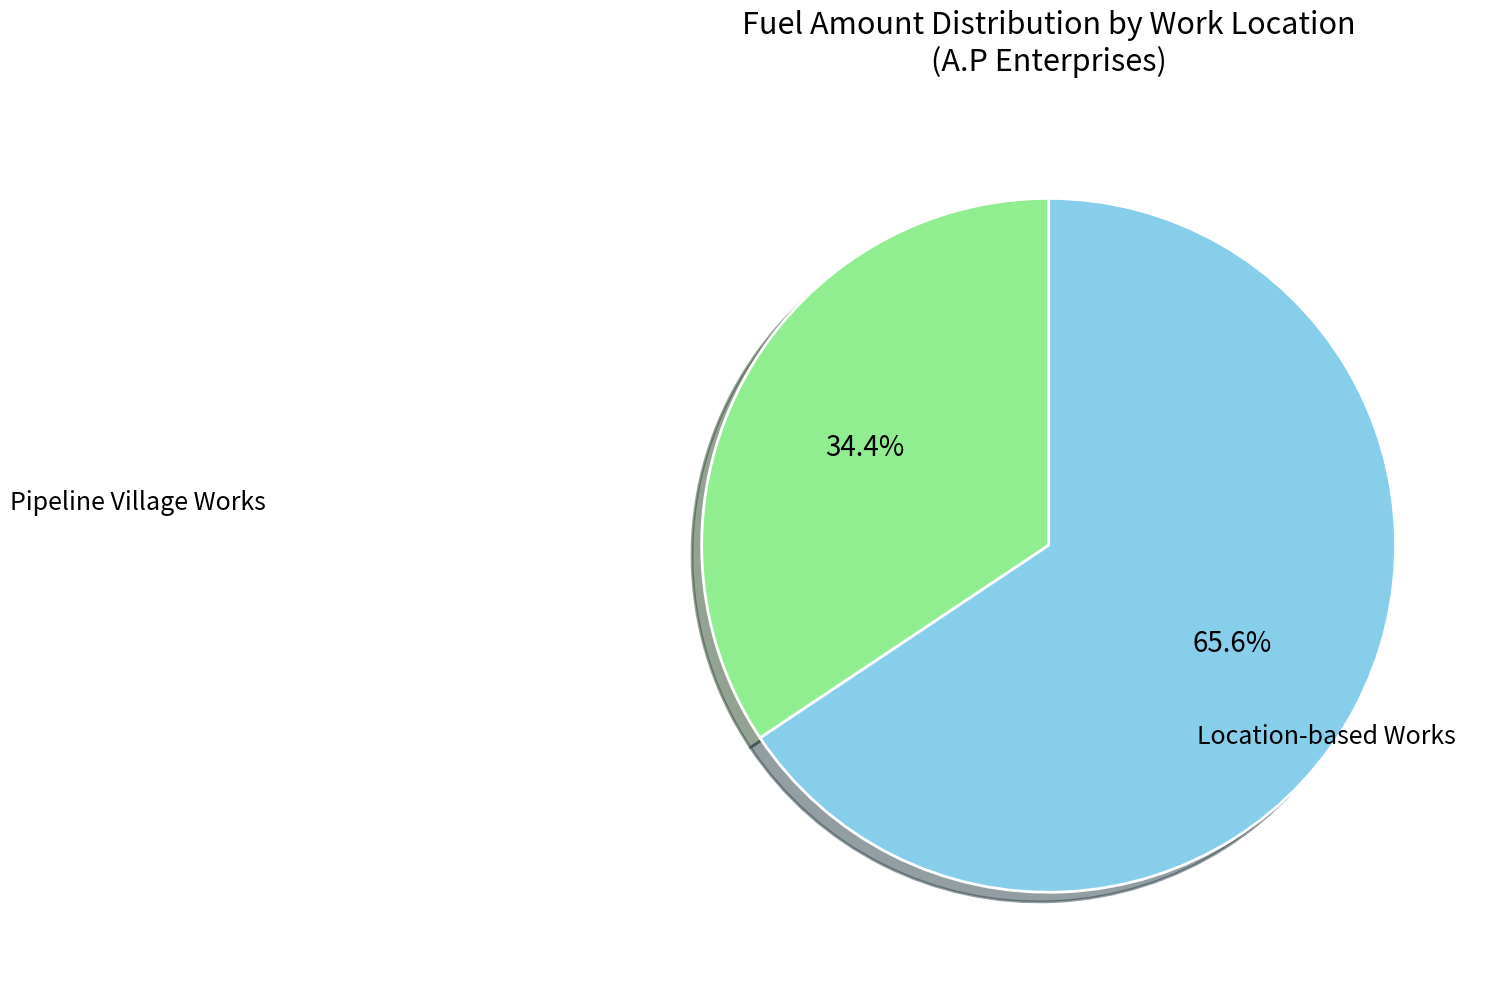

To the nearest percent, what is the average slice percentage?

50%